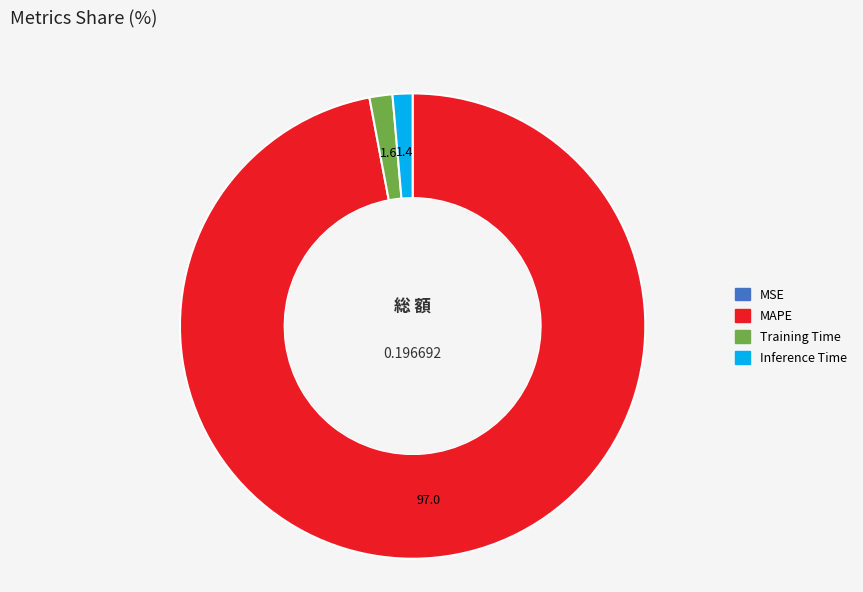

Does any single category account for the majority?

Yes